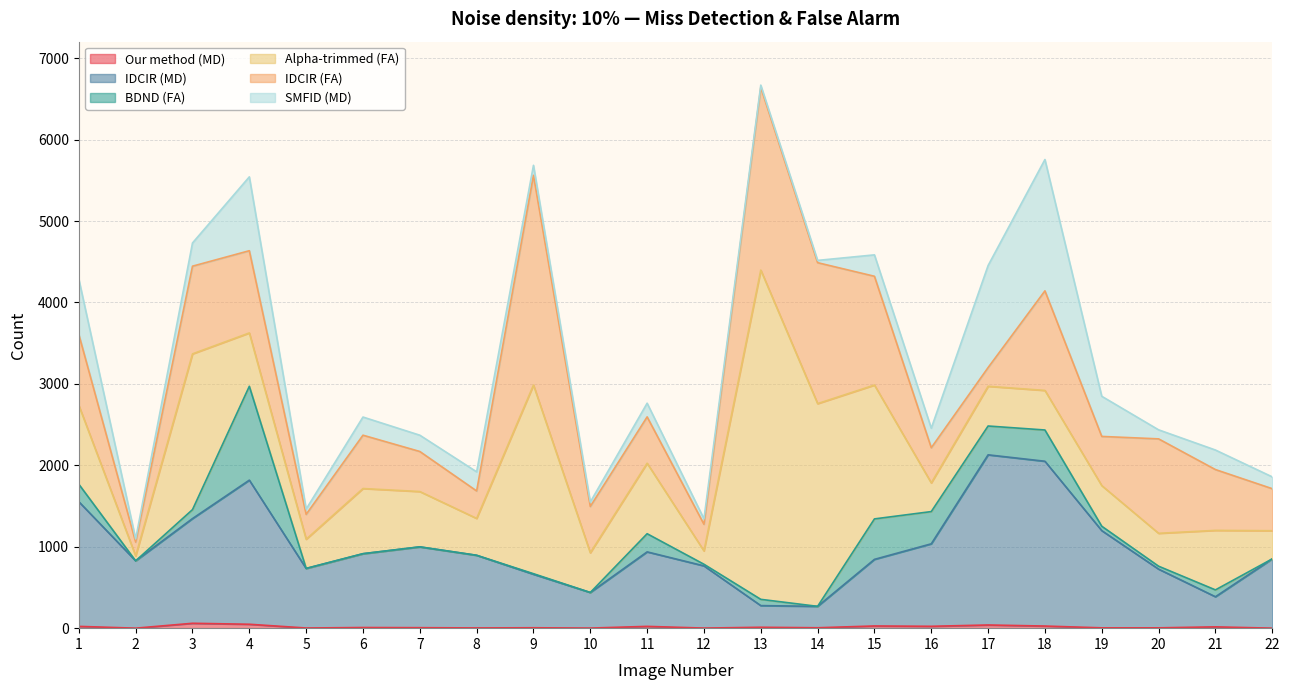

The value of SMFID_MD at 13 is 28. True or false?

True